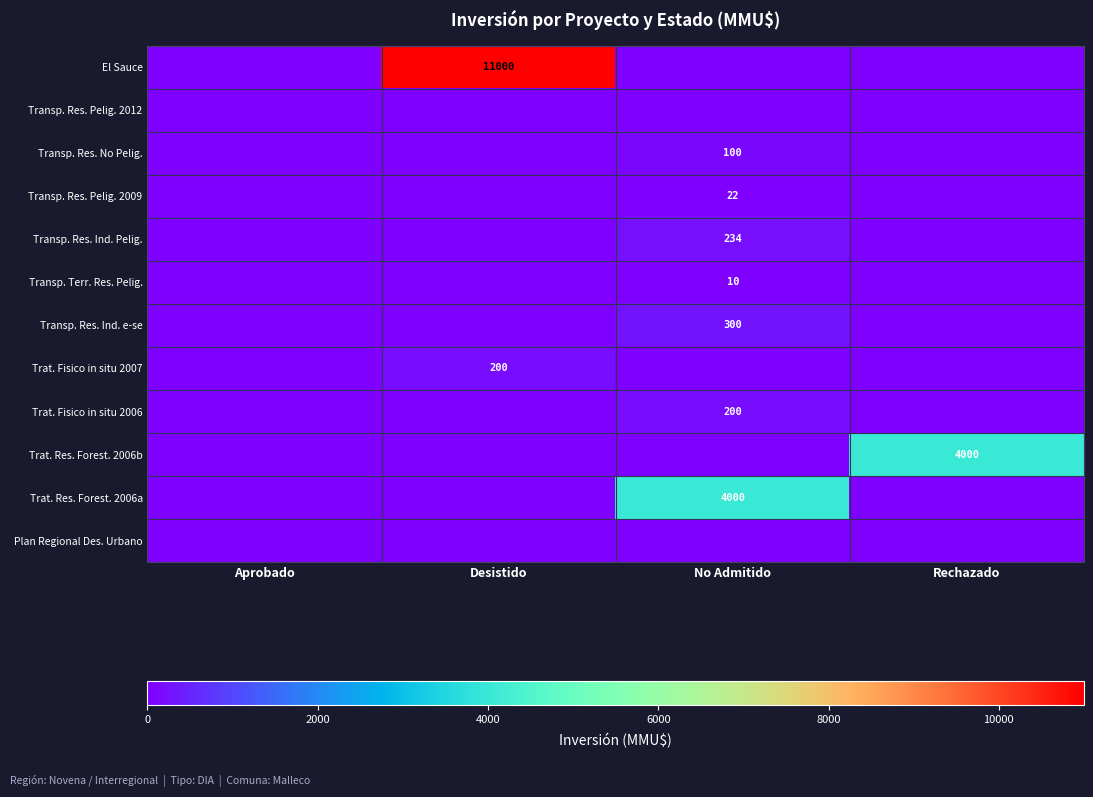

Is it true that Trat. Res. Forest. 2006b equals 1752 at Rechazado?

False